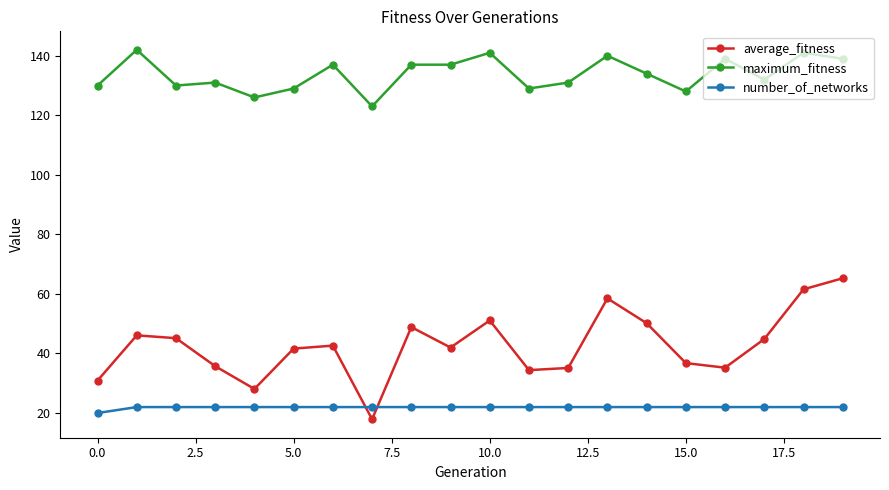

What are all the series names shown in the legend?

average_fitness, maximum_fitness, number_of_networks